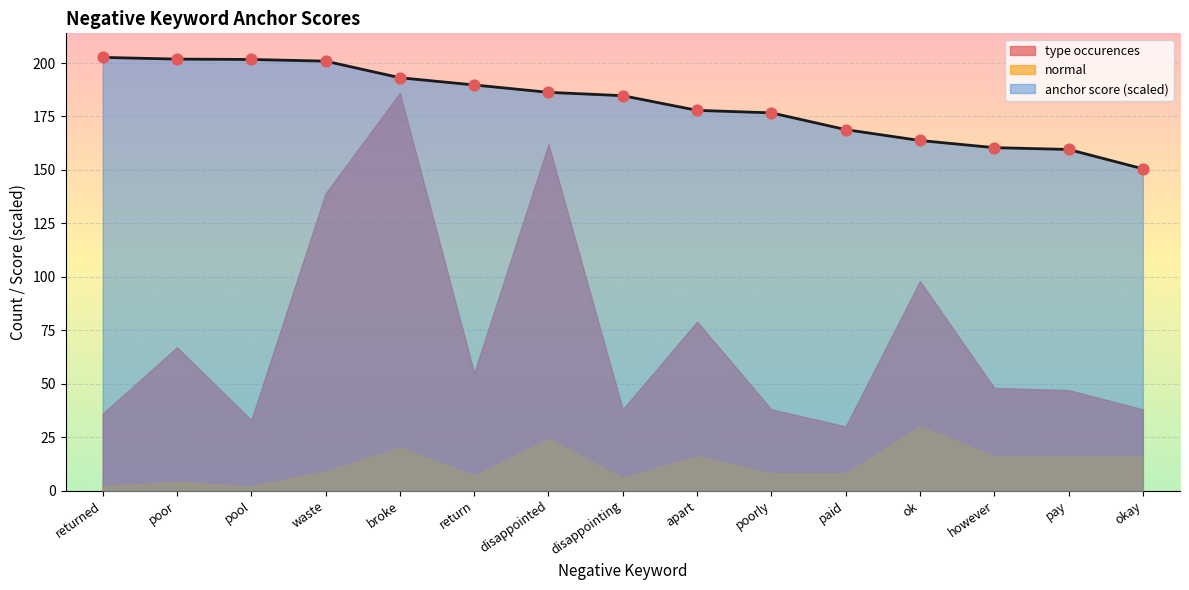

At which category is the sum across all series the highest?

broke